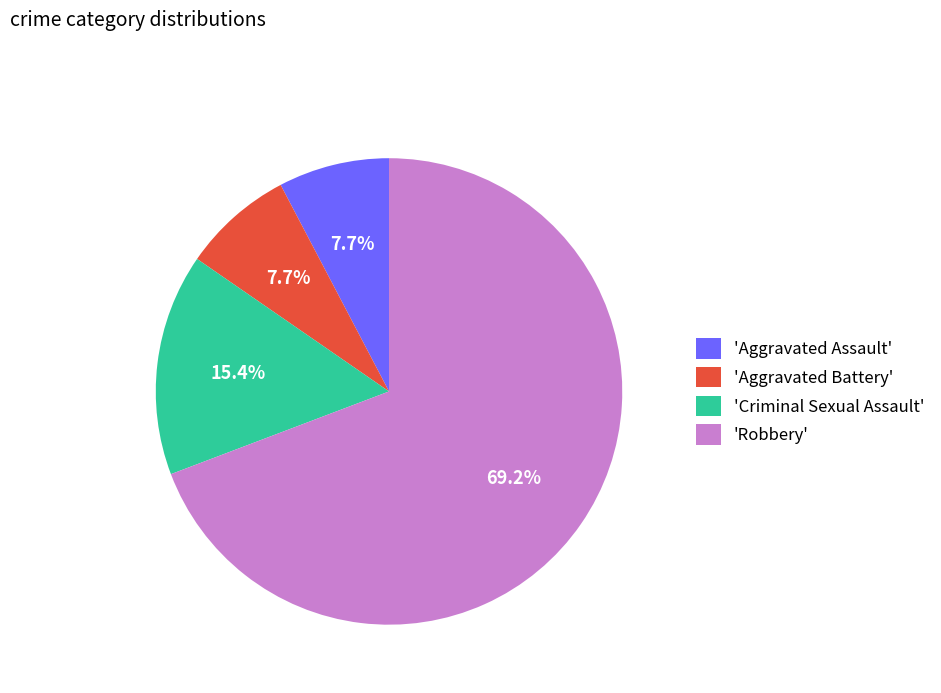

Is there a majority slice in this chart?

Yes